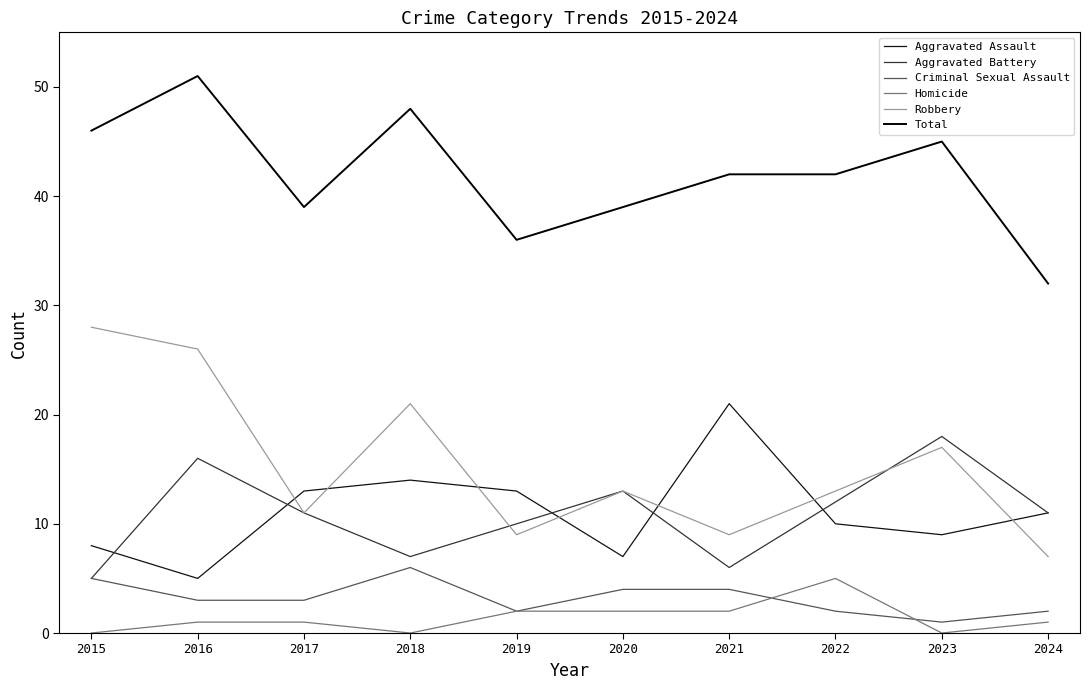

Which series changed the most between 2015 and 2018?

Robbery